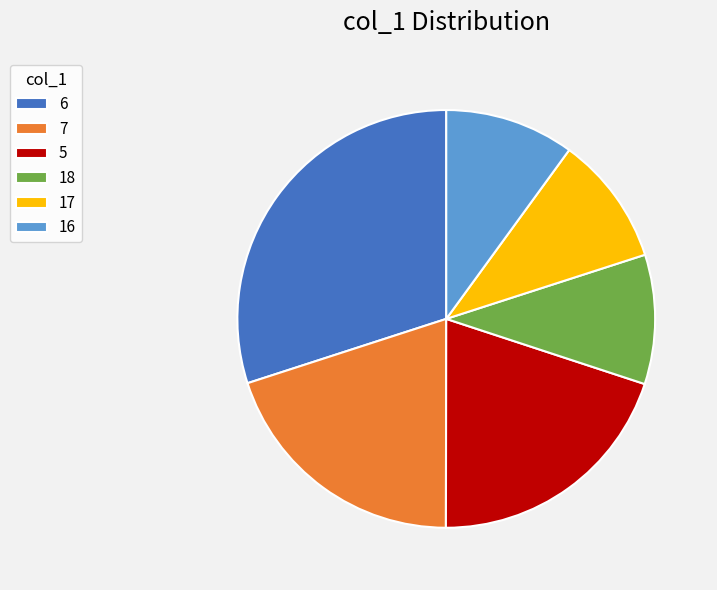

True or false: 18 accounts for 1% of the total.

False